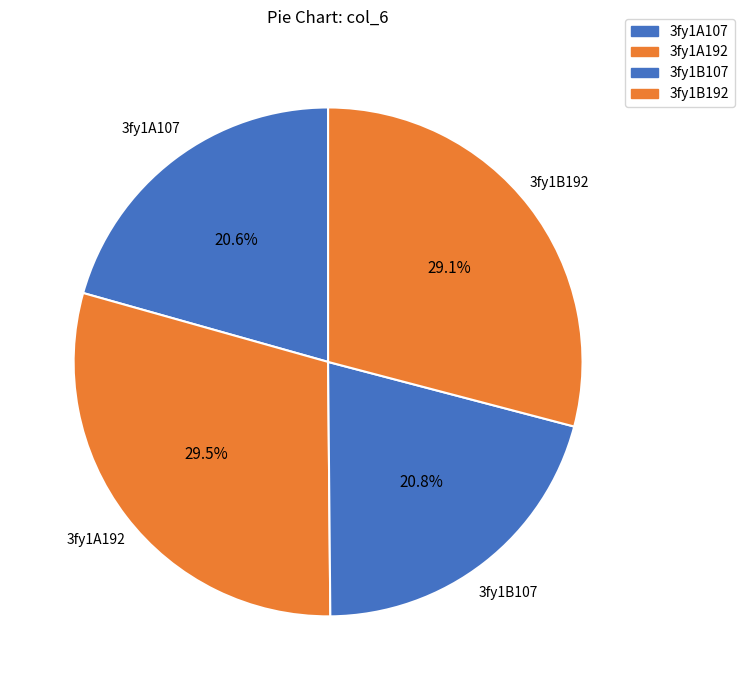

Is it true that 3fy1B107 is 11% of the pie?

False